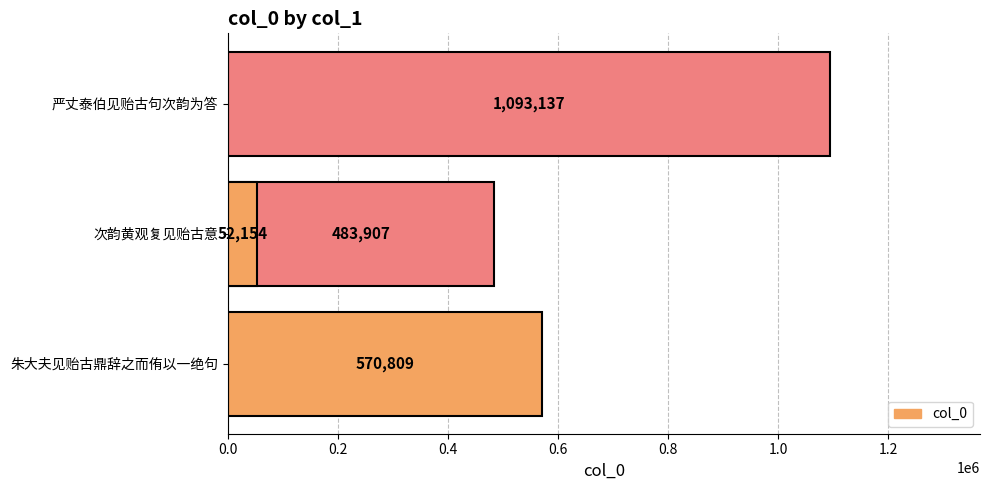

Is it true that the value at 0.2 is 483907?

True